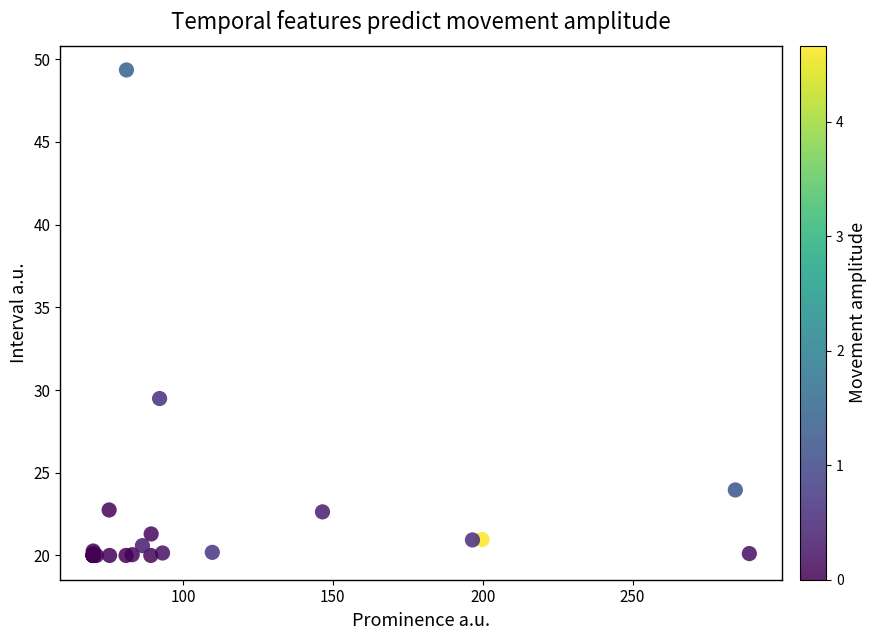

What Y value in the scatter plot is closest to 34?

29.5